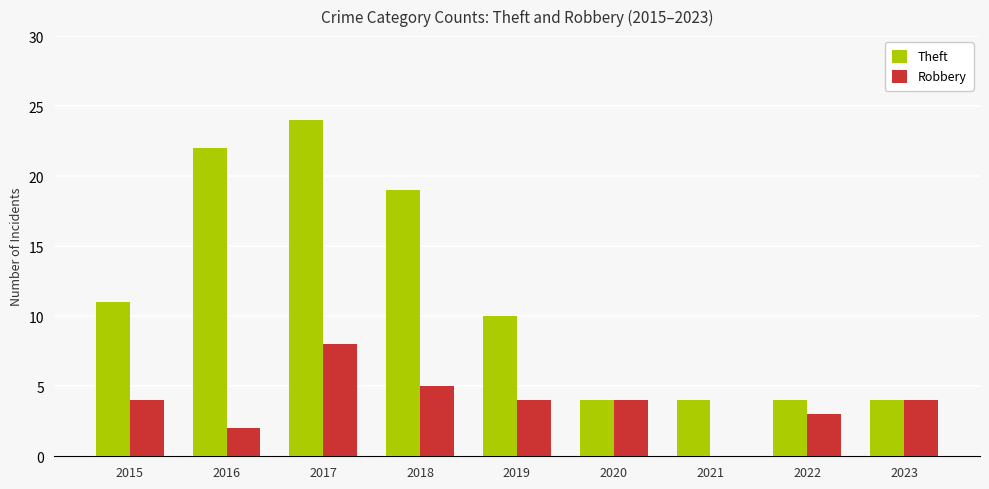

Which series changed the most between 2020 and 2021?

Robbery